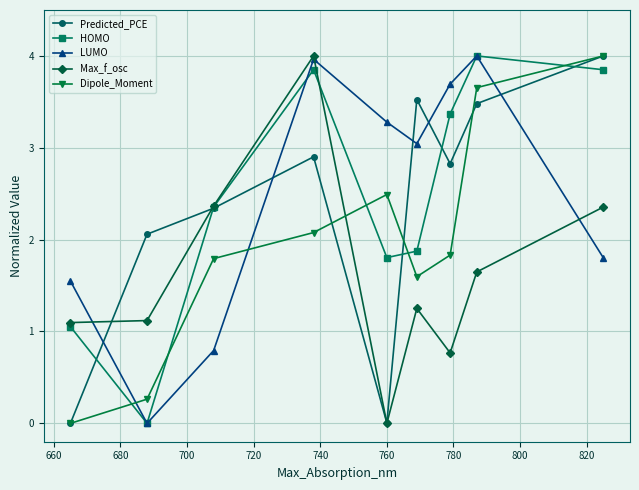

How many data points in Predicted_PCE are less than 2?

2